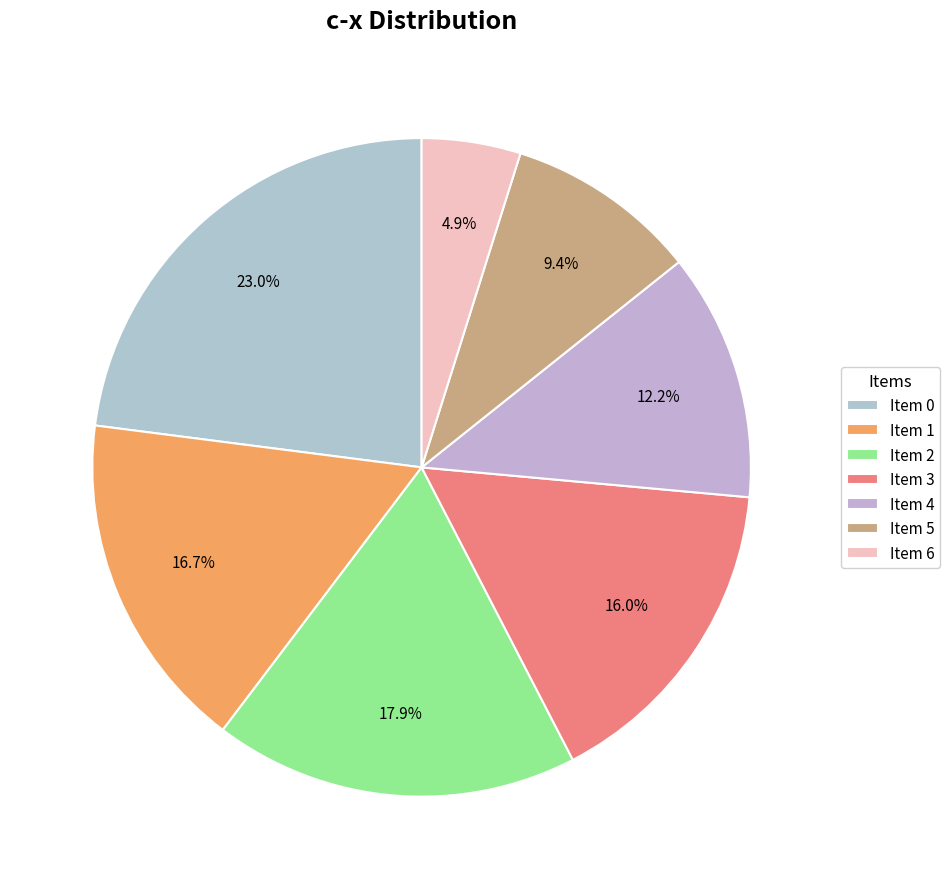

What percentage is NOT represented by Item 3?

84.0%